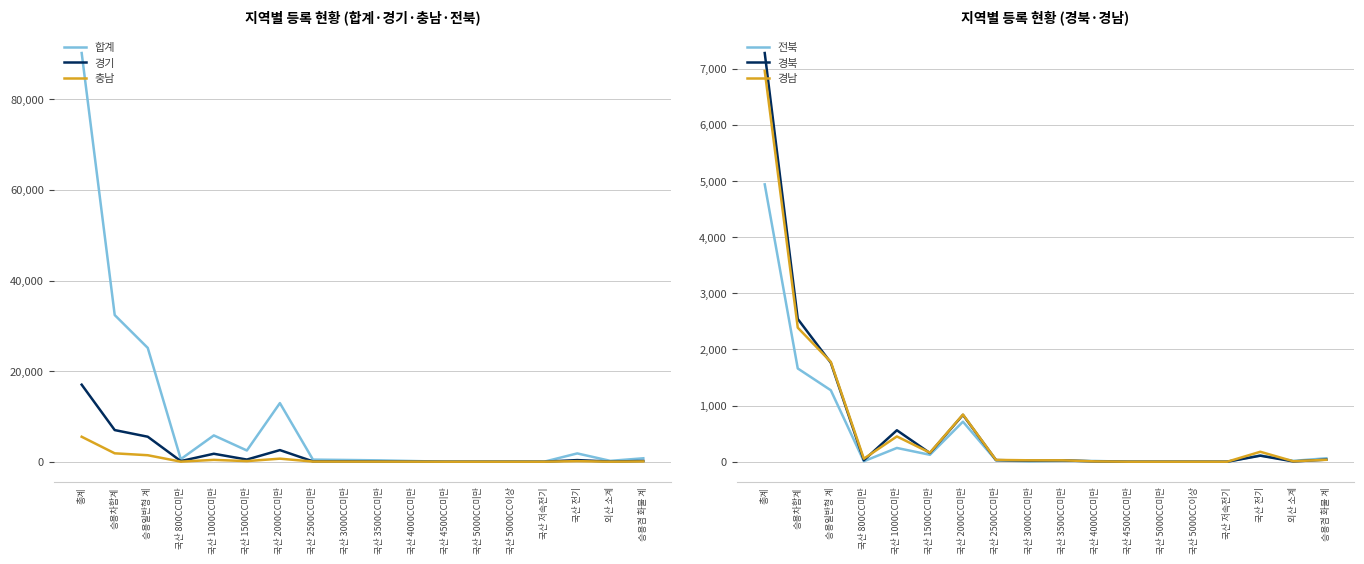

Reading left to right, list all the values displayed in this chart.

합계: 90226	32376	25123	563	5805	2476	12939	461	383	296	152	2	4	19	5	1830	188	758
경기: 17005	6983	5515	138	1755	473	2563	74	68	41	19	0	0	1	1	357	25	171
충남: 5508	1851	1429	13	404	129	673	32	24	19	11	0	0	0	0	120	4	59
전북: 4941	1661	1273	8	245	123	713	25	5	14	13	0	0	0	0	112	15	61
경북: 7281	2543	1764	26	560	154	834	29	19	24	6	0	0	0	0	107	5	37
경남: 6962	2388	1778	54	450	161	840	32	25	25	6	0	0	0	0	177	8	34